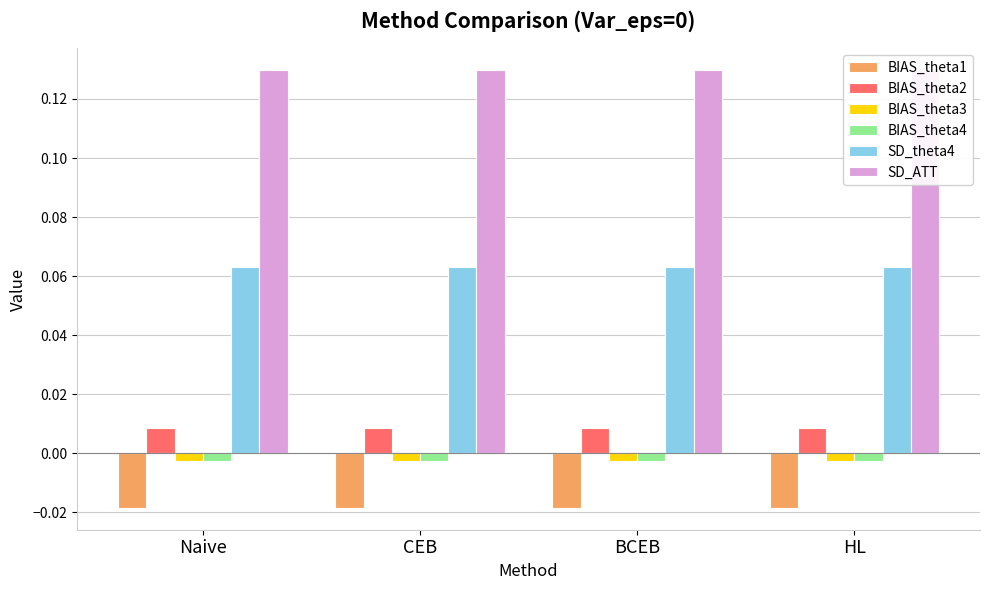

Count the BIAS_theta2 values in the range 0 to 1.

4